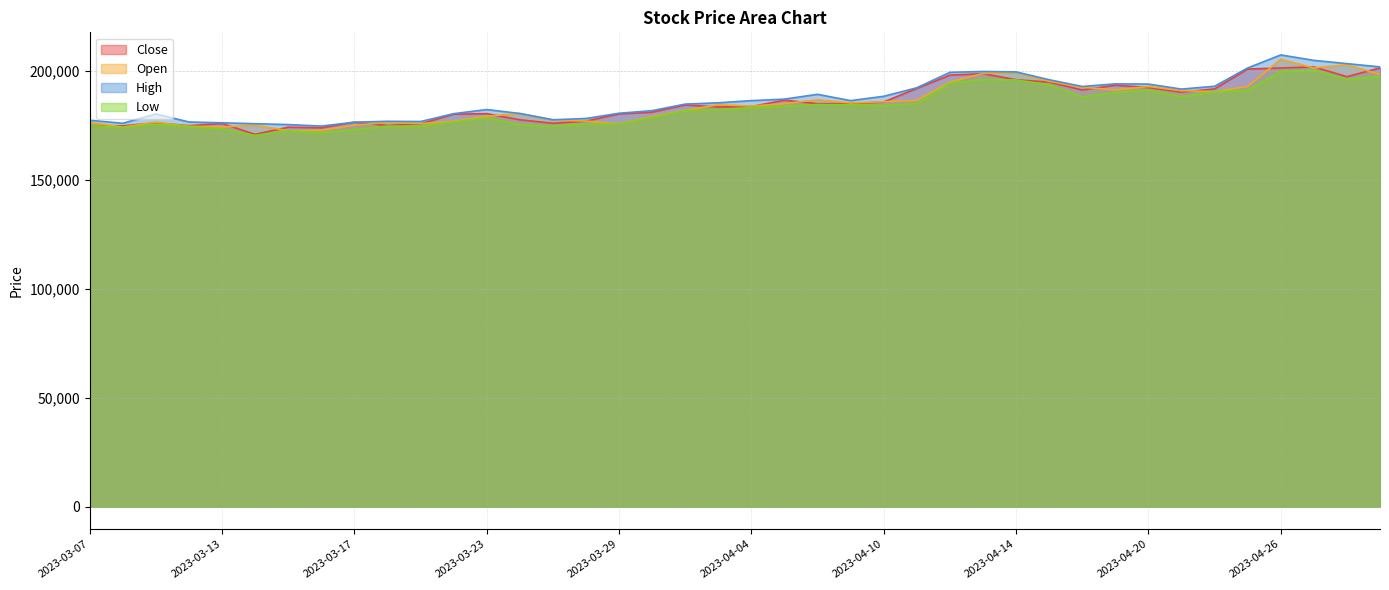

In Close, how many points are higher than both neighbors (excluding endpoints)?

10